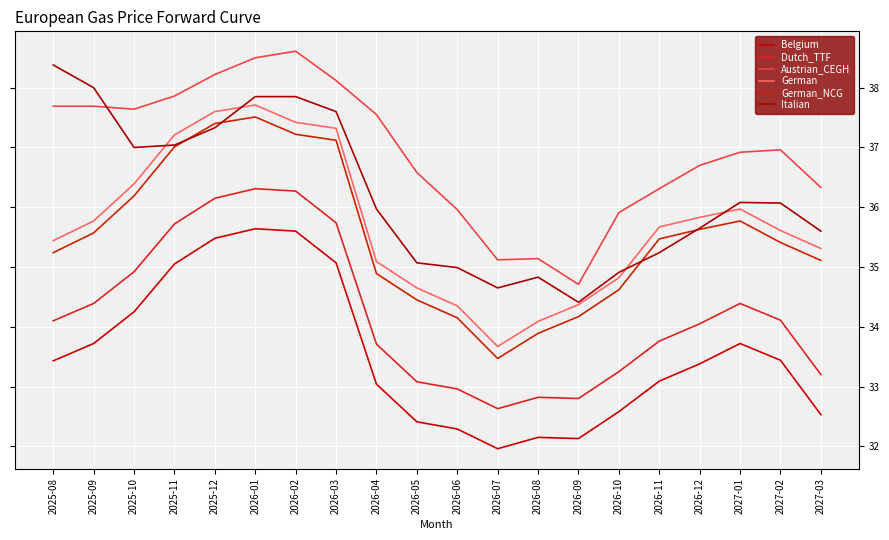

In Dutch_TTF, how many points are lower than both neighbors (excluding endpoints)?

2